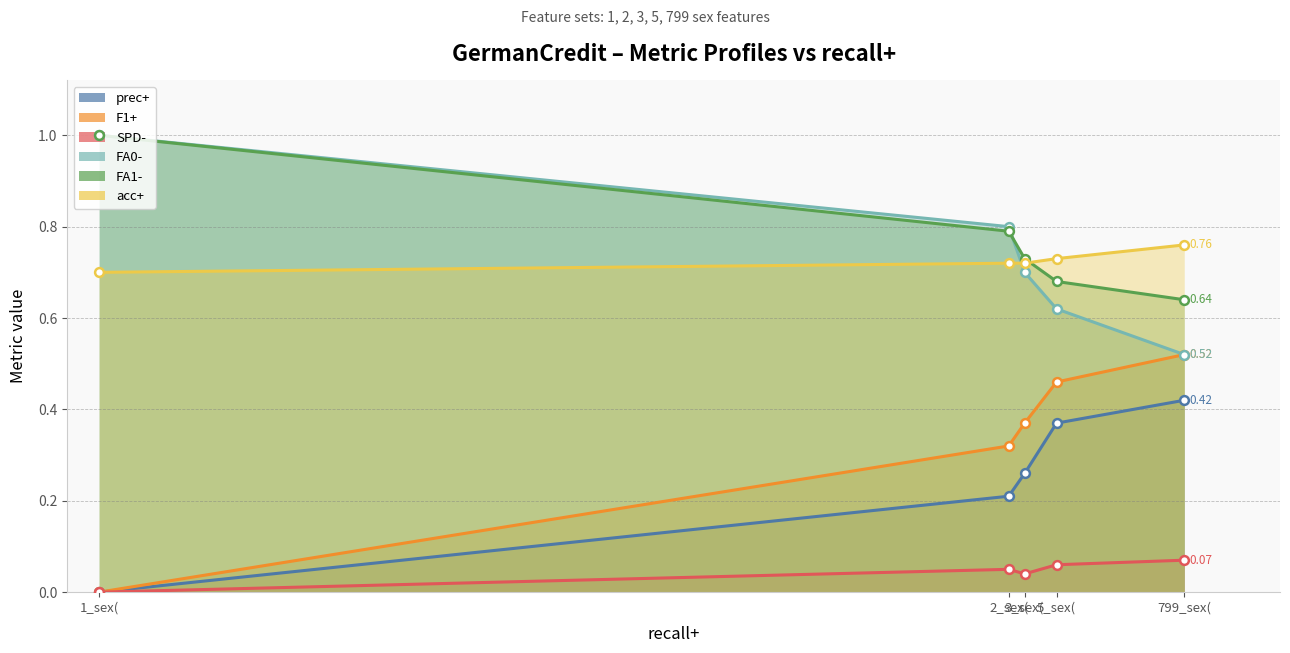

Which series reaches the minimum Y coordinate?

prec+